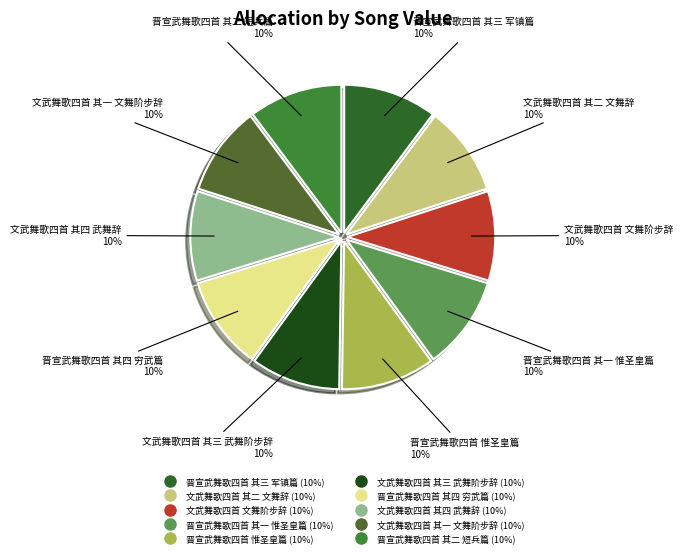

The 晋宣武舞歌四首 其四 穷武篇 slice represents 10% of the pie. True or false?

True